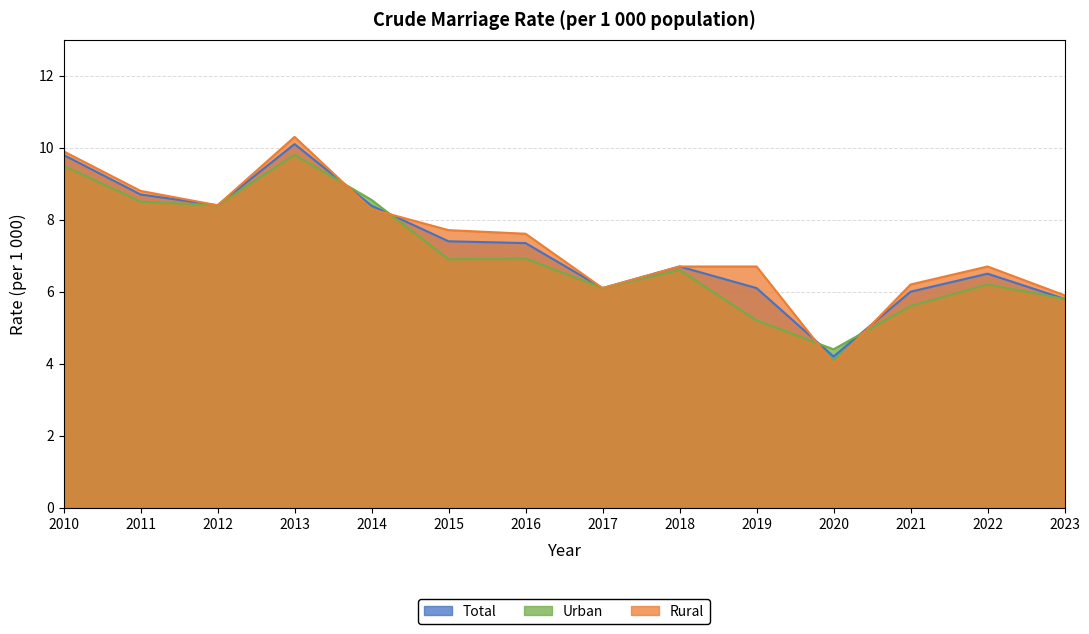

What is the sum of all Rural values?

103.3